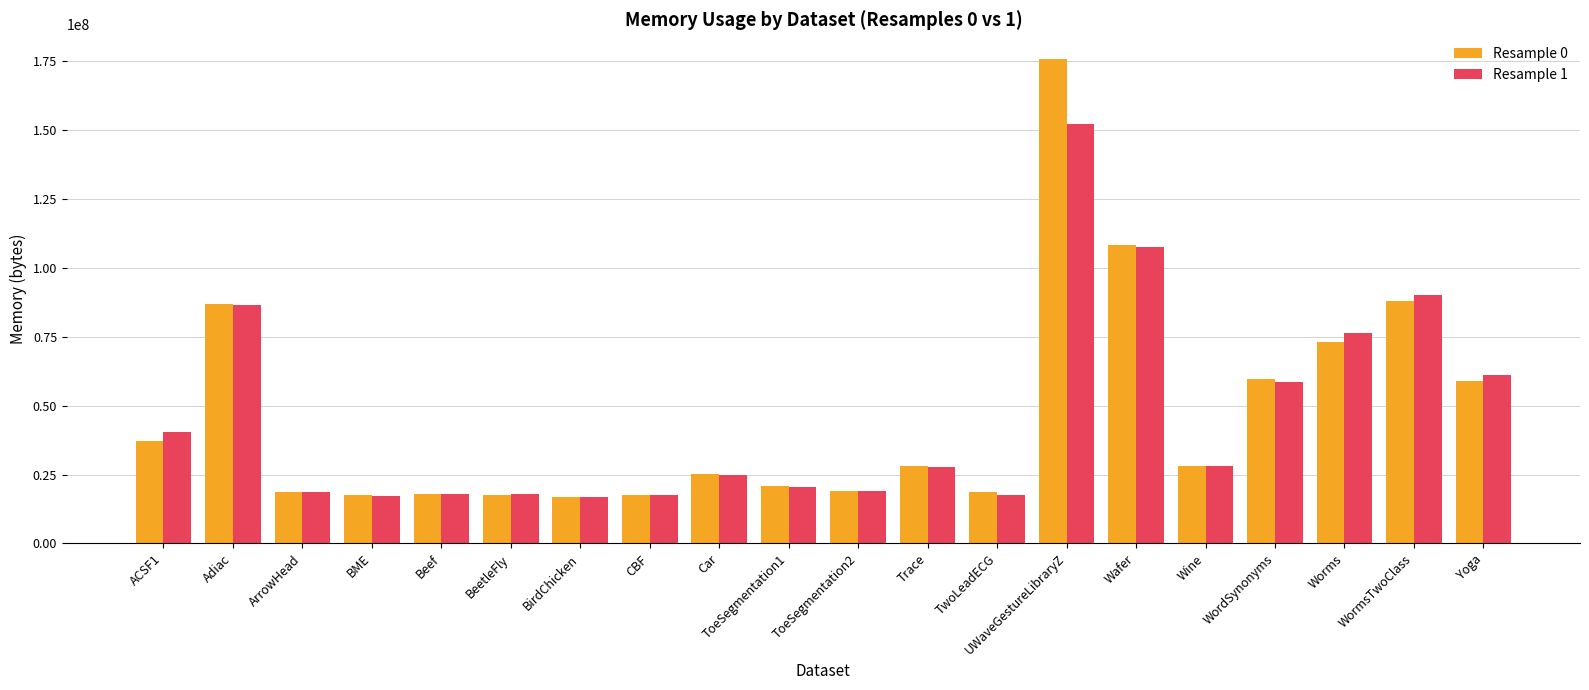

What is the label of the 16th bar from the right?

Beef